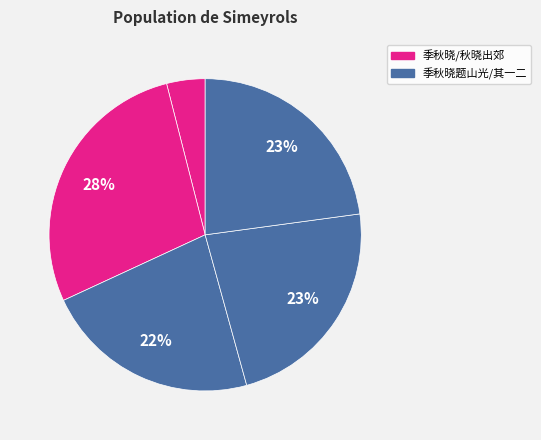

How many slices are in this pie chart?

5